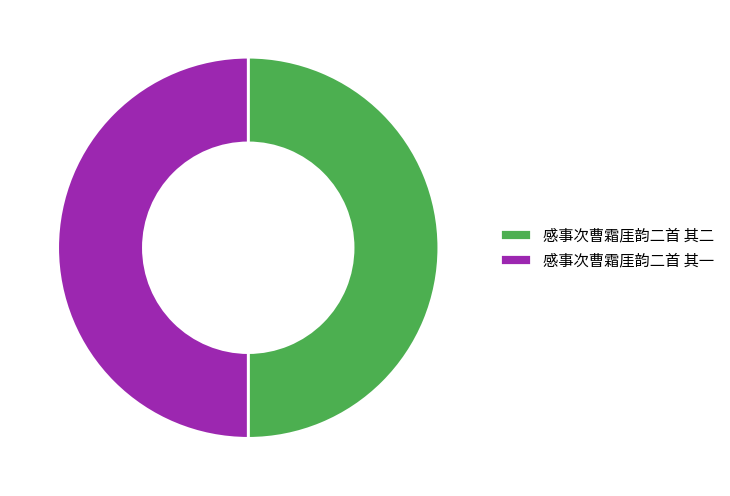

Is the sum of 感事次曹霜厓韵二首 其一 and 感事次曹霜厓韵二首 其二 greater than half?

Yes